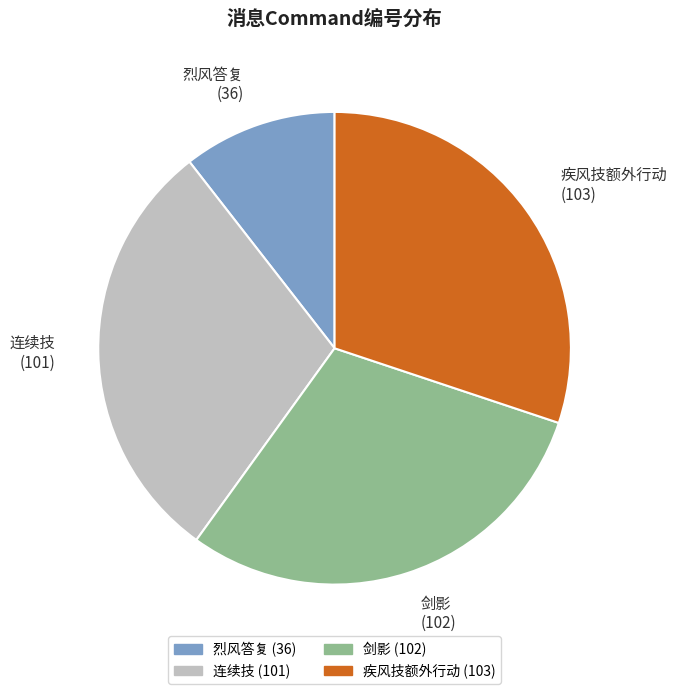

Do 疾风技额外行动 (103) and 连续技 (101) together represent more than half of the pie?

Yes